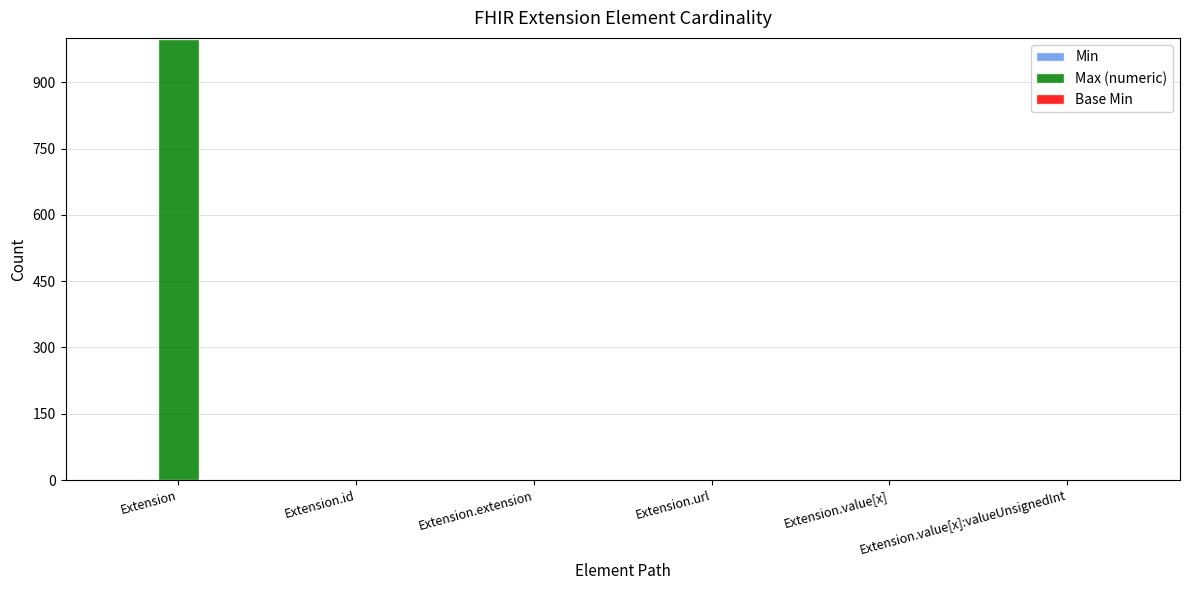

Which category has the highest value in the Max (numeric) series?

Extension